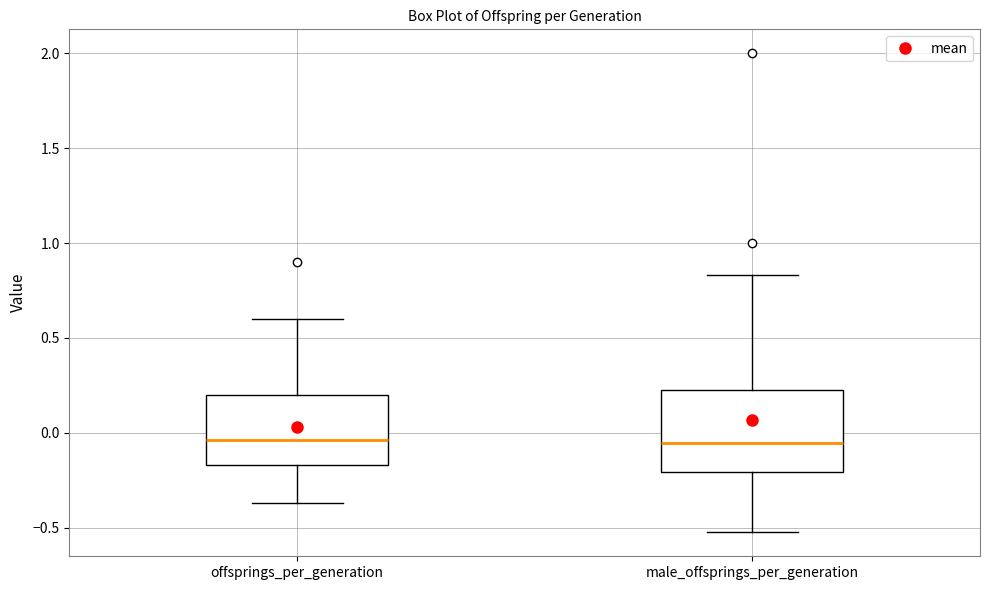

Comparing the boxes themselves (not the whiskers), which one is the tallest?

male_offsprings_per_generation